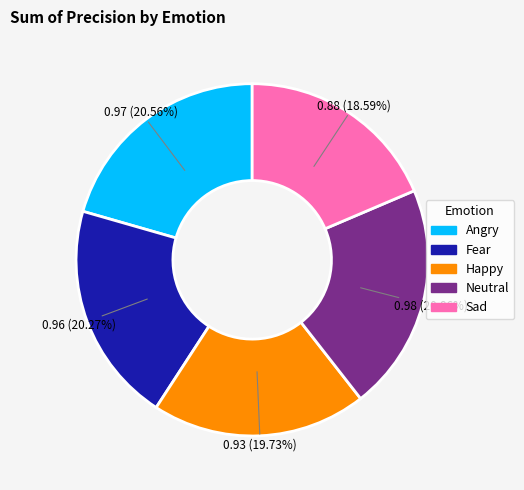

Combined, do Happy and Neutral account for over 50%?

No